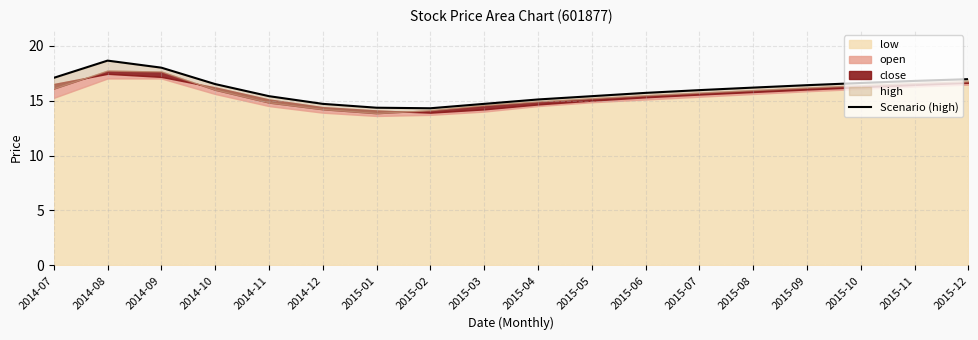

How many interior local valleys (lower than both neighbors) does the data have?

1